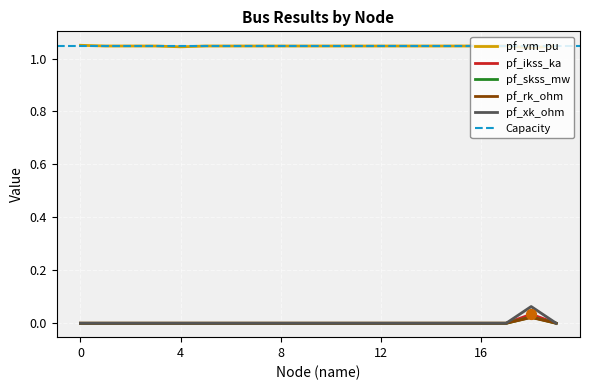

Which series has the largest total across all categories?

pf_vm_pu